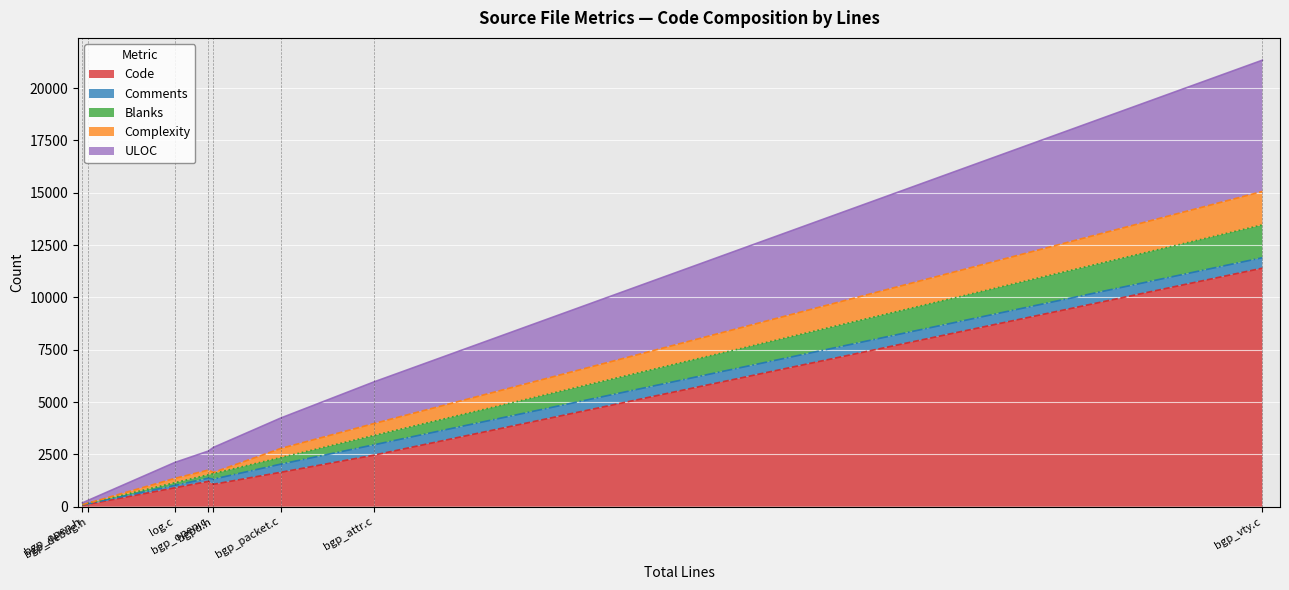

True or false: Complexity and Code intersect in this chart.

False